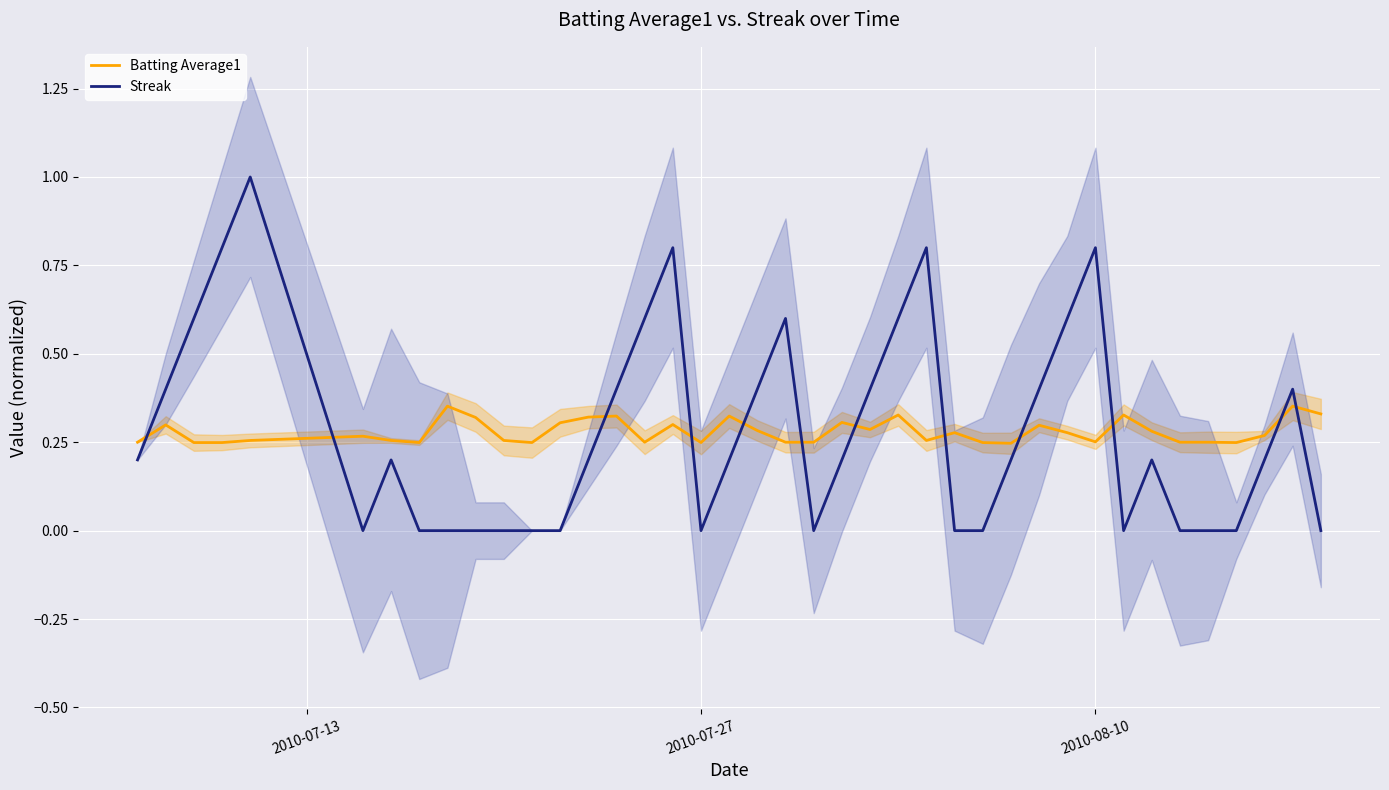

True or false: Streak and Batting Average1 intersect in this chart.

True